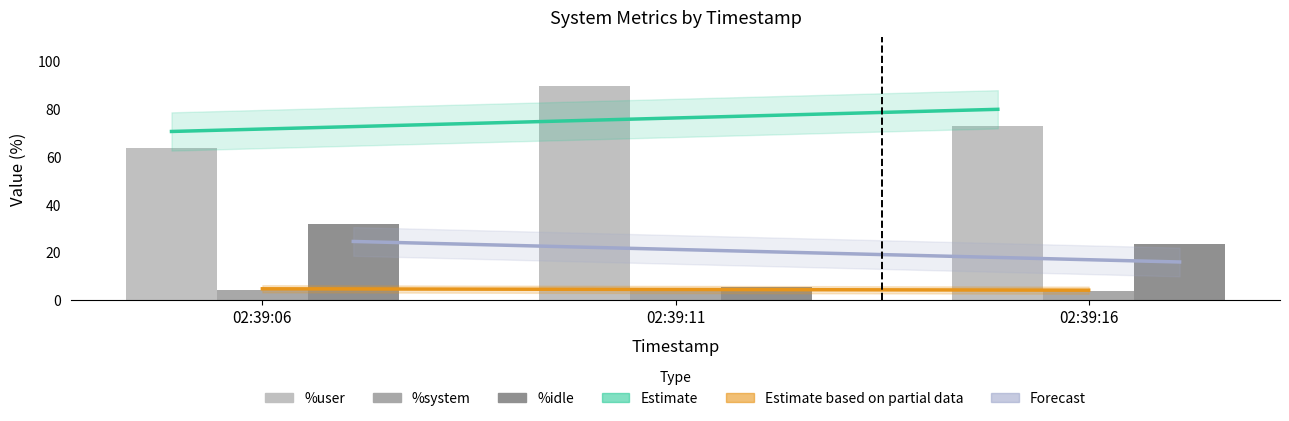

Between 02:39:06 and 02:39:16, which is larger?

02:39:16